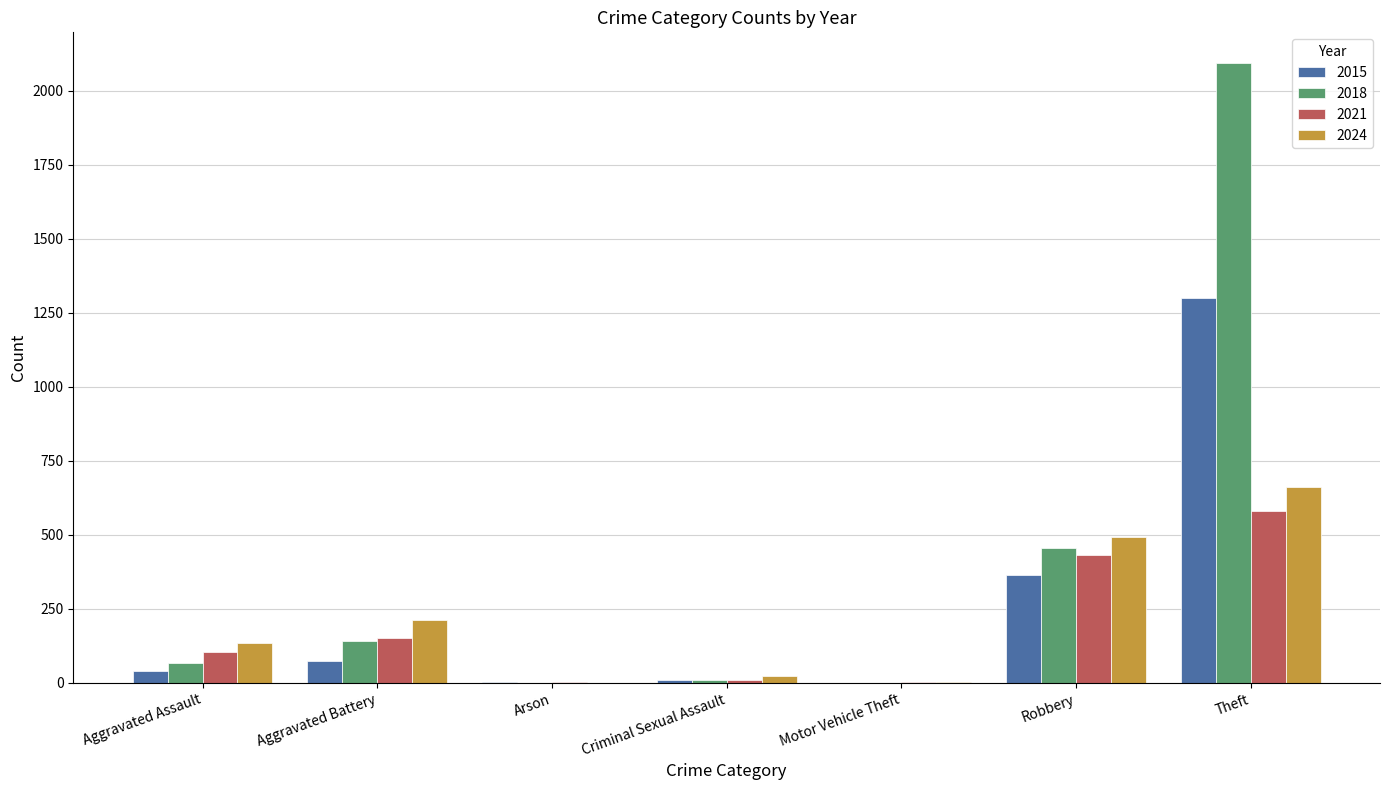

The value of 2021 at Aggravated Assault is 181. True or false?

False